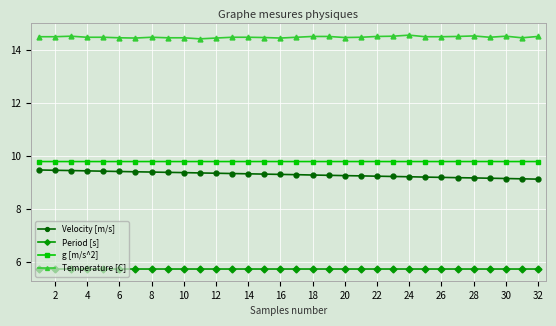

What is the average value of the g [m/s^2] series?

9.8